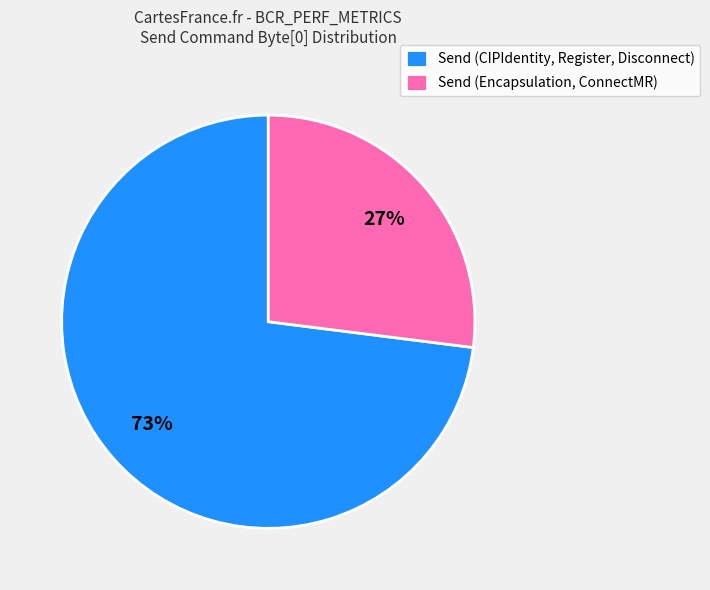

To the nearest percent, what portion does Send (CIPIdentity, Register, Disconnect) represent?

73%